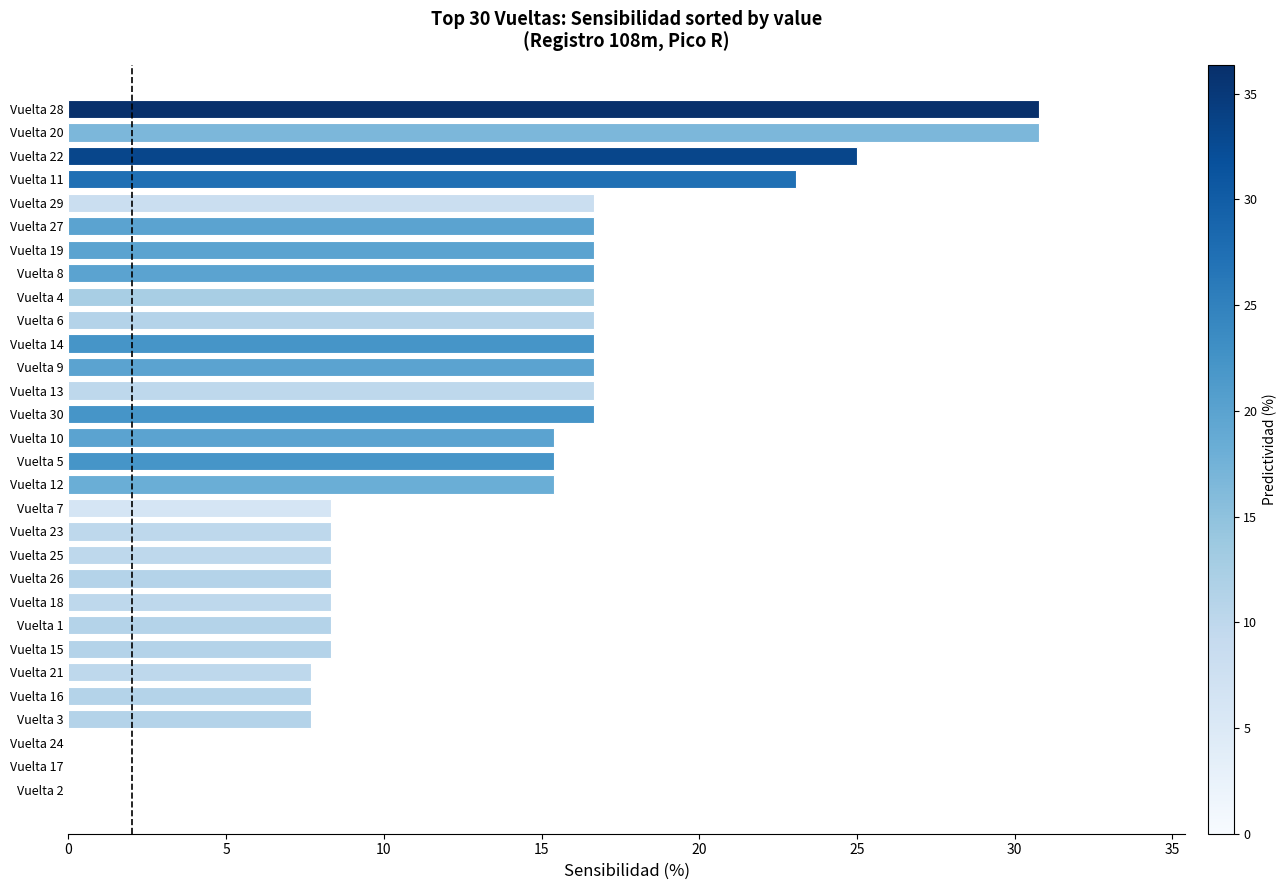

Reading bottom to top, transcribe all the data shown in this chart.

Vuelta 2=0.0	Vuelta 17=0.0	Vuelta 24=0.0	Vuelta 3=7.7	Vuelta 16=7.7	Vuelta 21=7.7	Vuelta 15=8.3	Vuelta 1=8.3	Vuelta 18=8.3	Vuelta 26=8.3	Vuelta 25=8.3	Vuelta 23=8.3	Vuelta 7=8.3	Vuelta 12=15.4	Vuelta 5=15.4	Vuelta 10=15.4	Vuelta 30=16.7	Vuelta 13=16.7	Vuelta 9=16.7	Vuelta 14=16.7	Vuelta 6=16.7	Vuelta 4=16.7	Vuelta 8=16.7	Vuelta 19=16.7	Vuelta 27=16.7	Vuelta 29=16.7	Vuelta 11=23.1	Vuelta 22=25.0	Vuelta 20=30.8	Vuelta 28=30.8